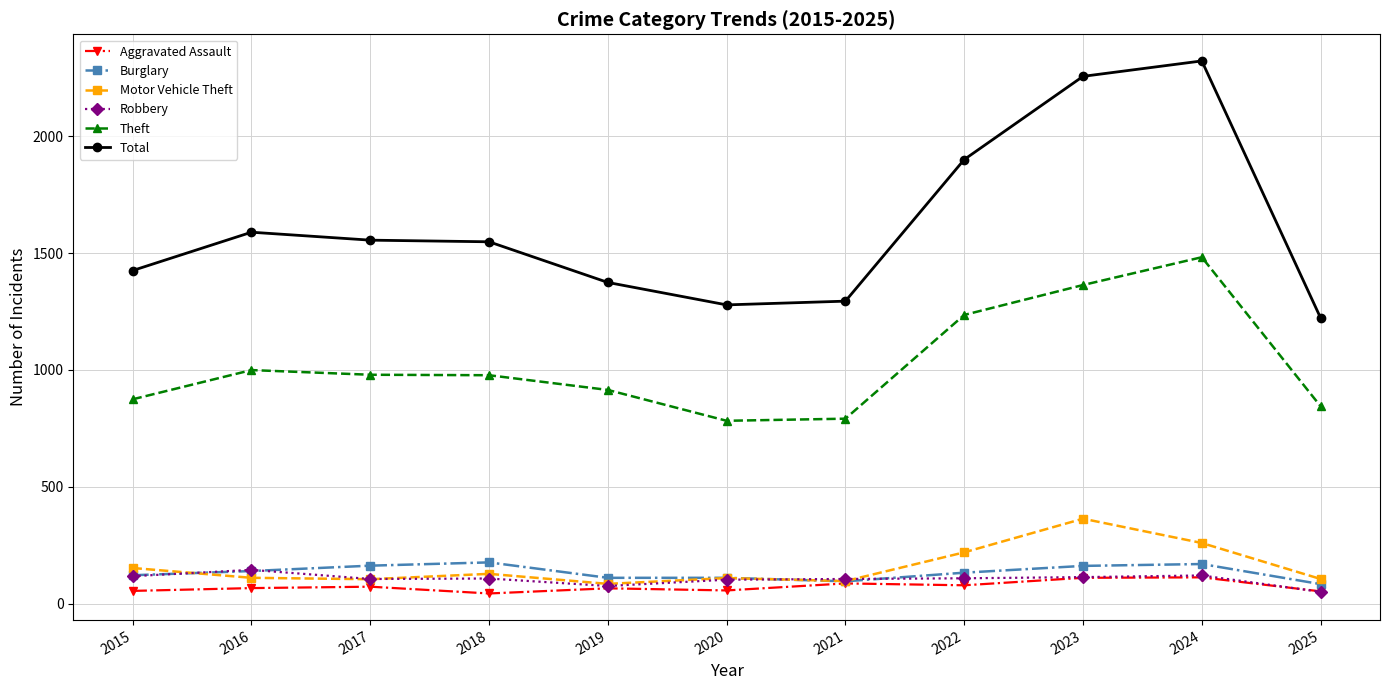

True or false: Robbery has a value of 107 at 2018.

True